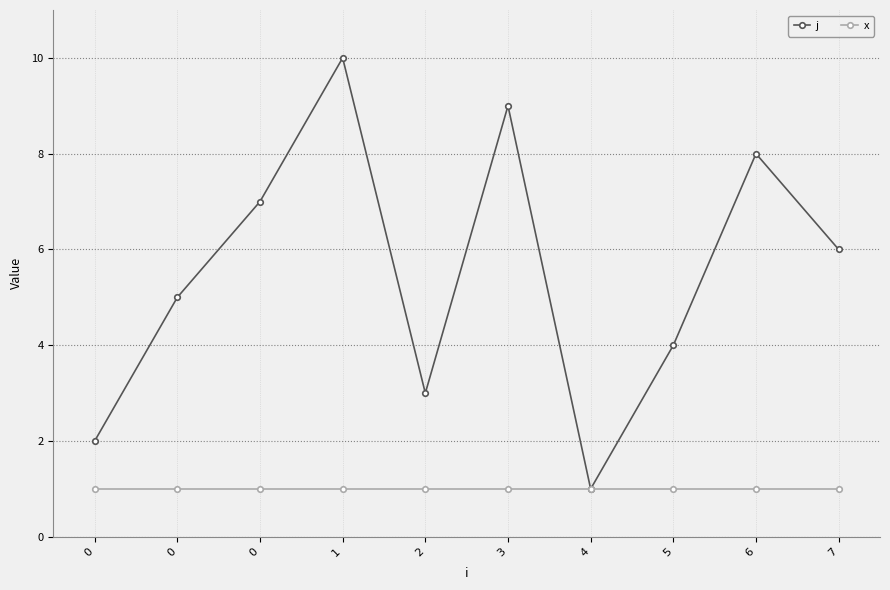

What are all the series names shown in the legend?

j, x